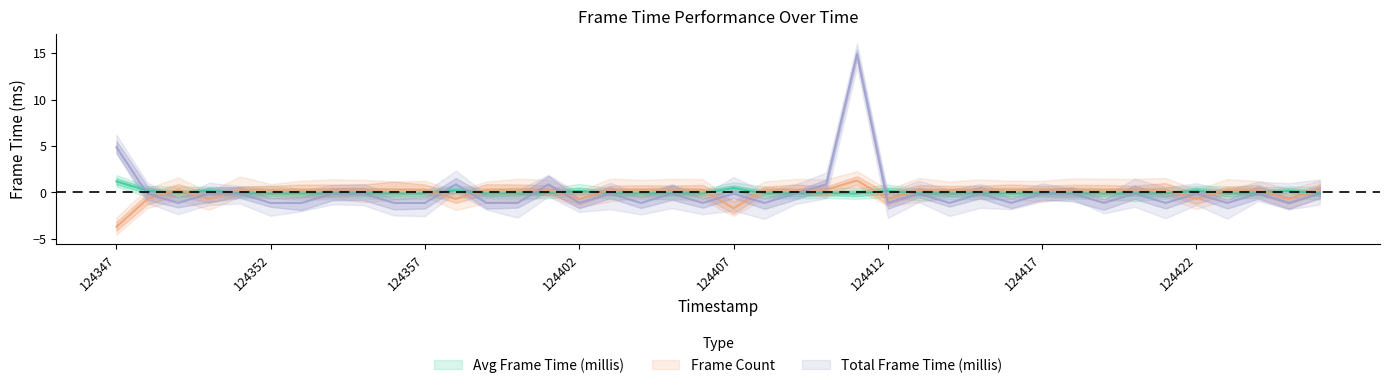

What is the minimum value shown in the chart?

-3.7